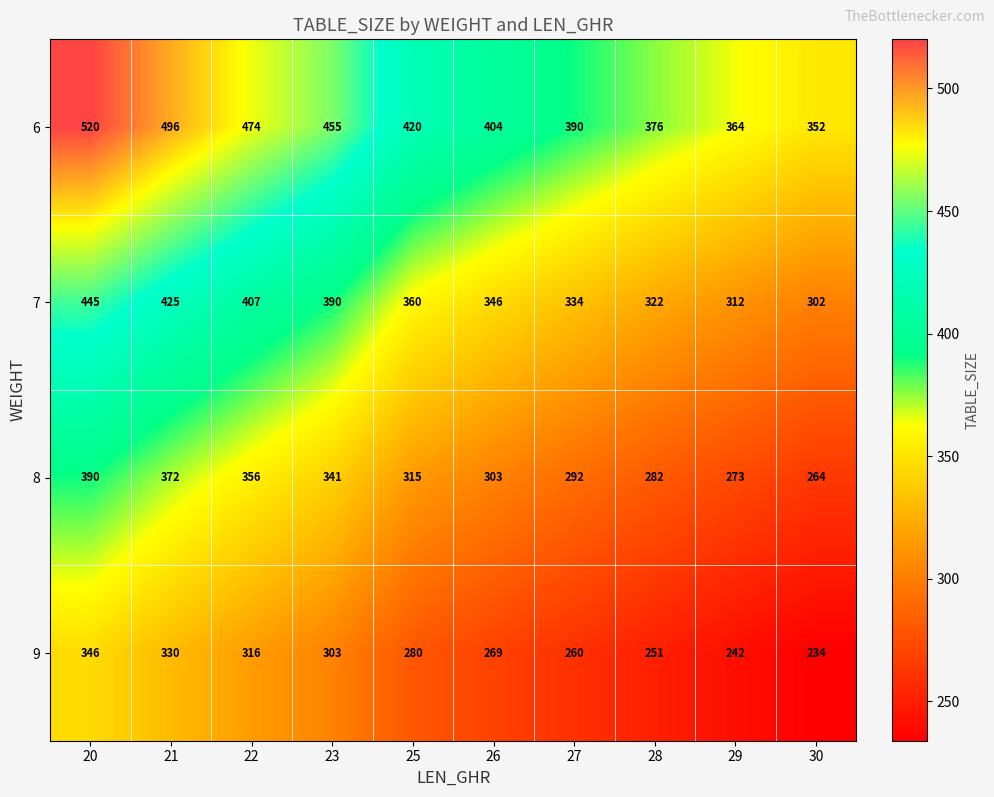

At 22, list the series in order from smallest to largest.

9, 8, 7, 6